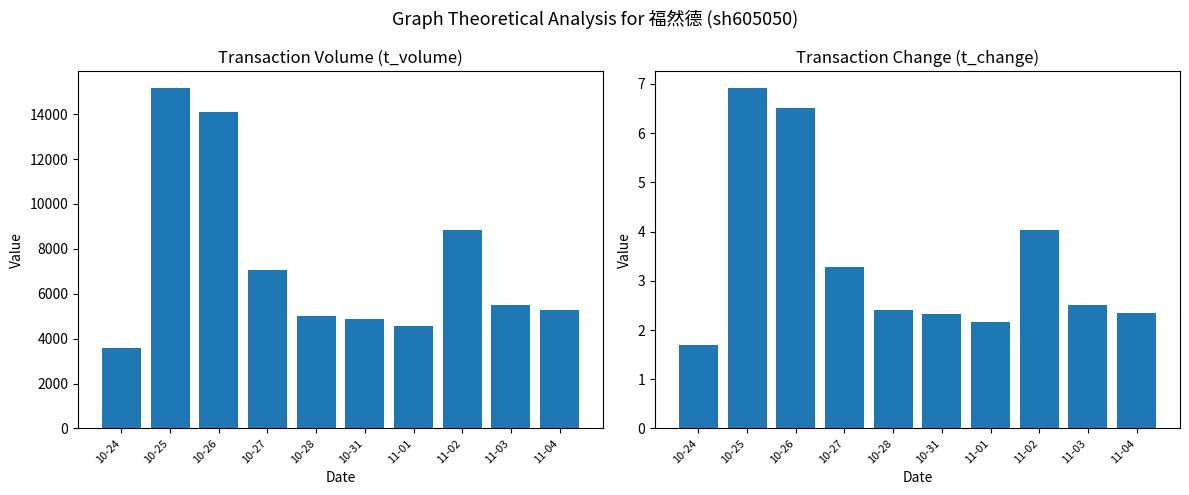

Reading right to left, transcribe all the data shown in this chart.

t_volume: 5279.0	5508.0	8858.0	4568.0	4868.0	5003.0	7062.0	14084.0	15167.0	3564.0
t_change: 2.4	2.5	4.0	2.2	2.3	2.4	3.3	6.5	6.9	1.7